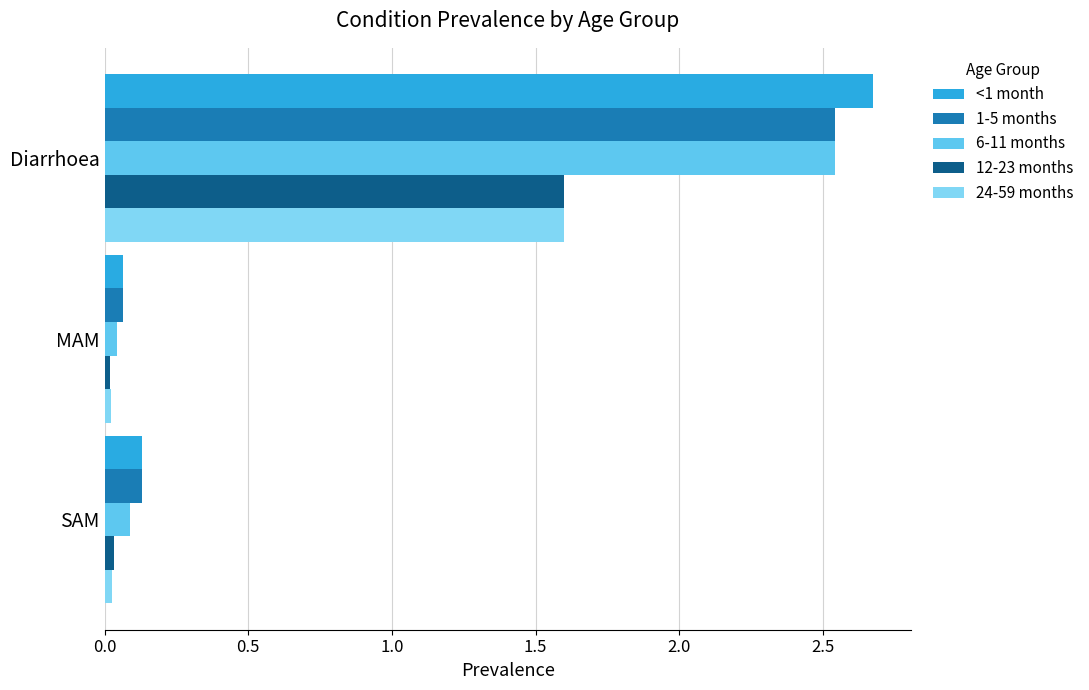

What are all the series names shown in the legend?

<1 month, 1-5 months, 6-11 months, 12-23 months, 24-59 months